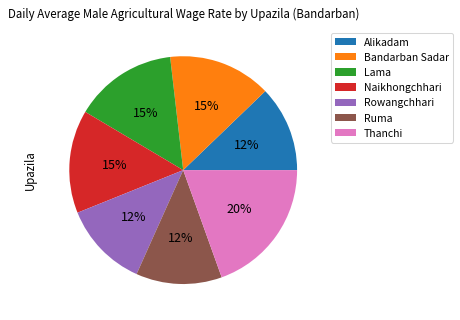

The Alikadam slice represents 12% of the pie. True or false?

True